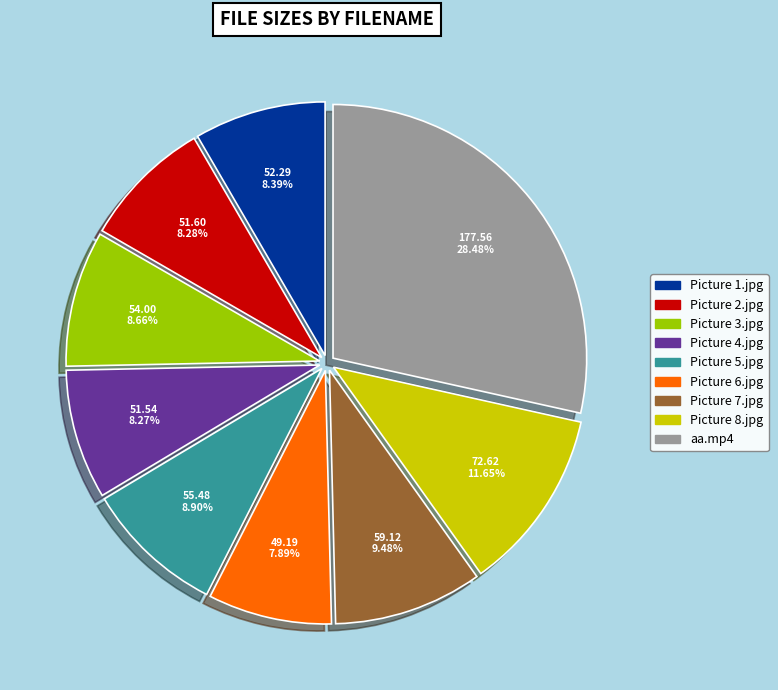

Count the number of slices in the pie.

9